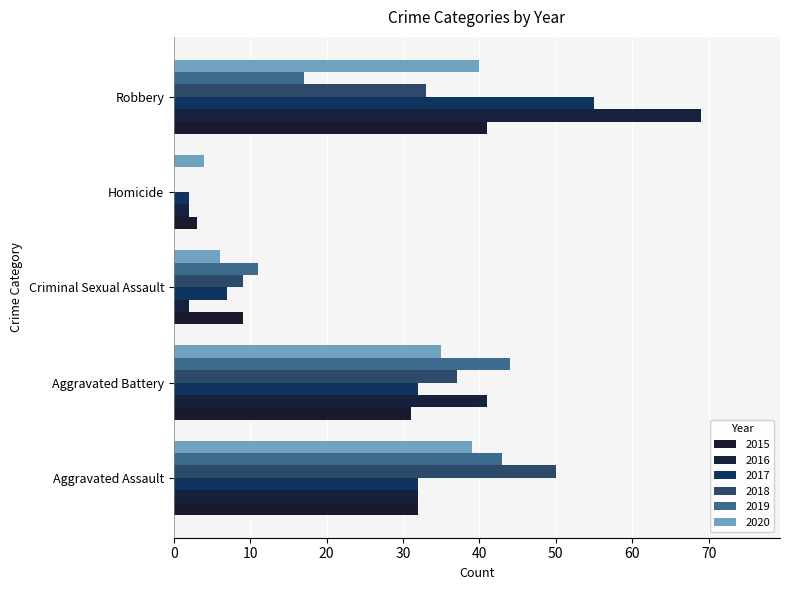

What is the average value of the 2019 series?

23